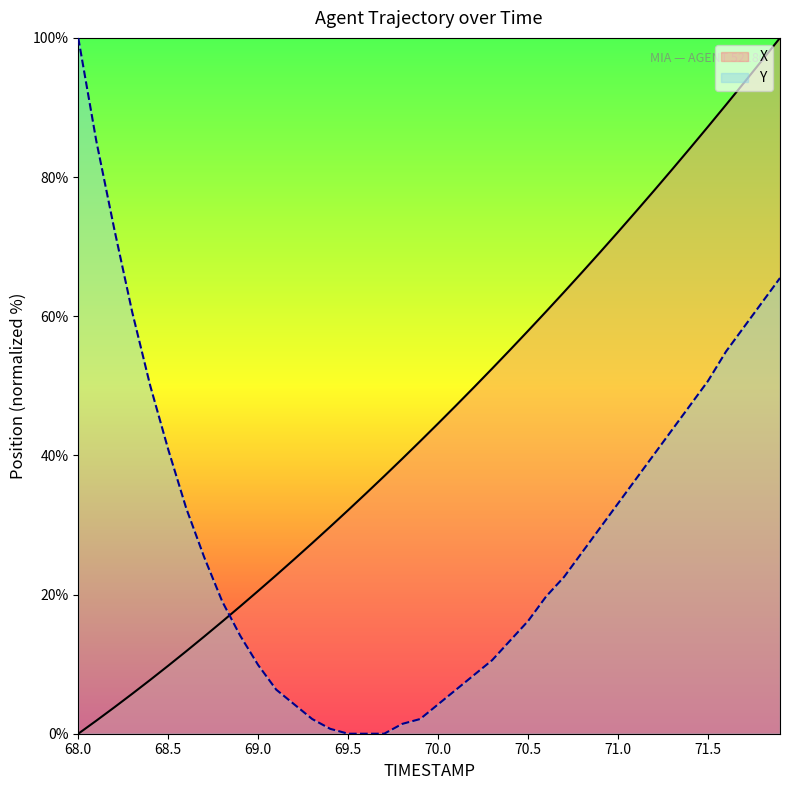

Between 70.2 and 69.4, which is larger?

70.2